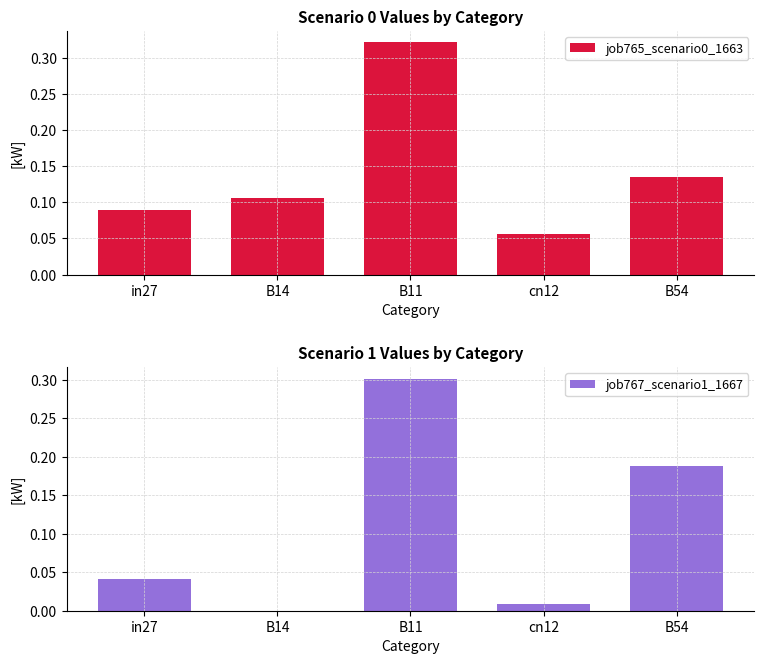

What is the difference between the job767_scenario1_1667 values at B11 and B54?

0.1